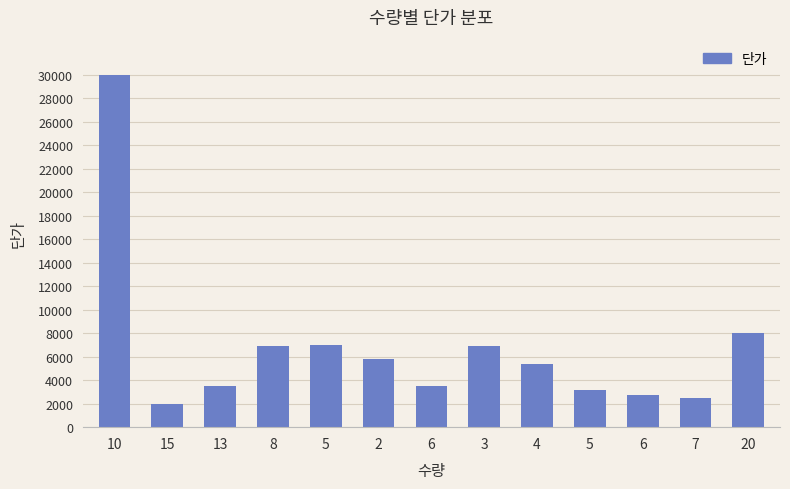

What is the sum of the values at 4 and 6?

8100